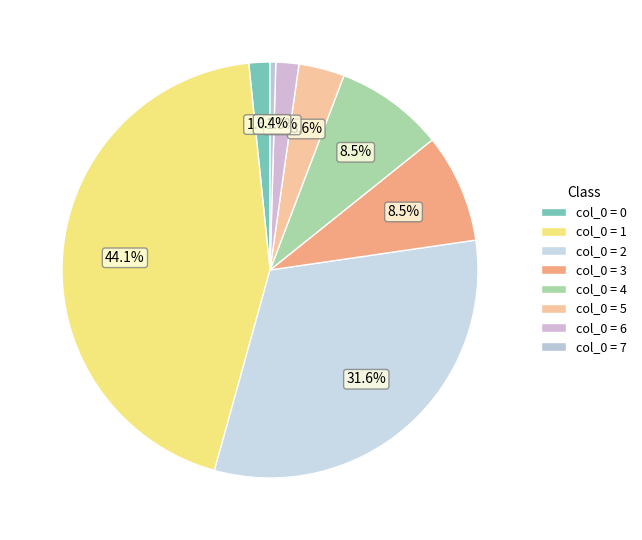

To the nearest percent, what is the difference between the largest and smallest slice percentages?

44%